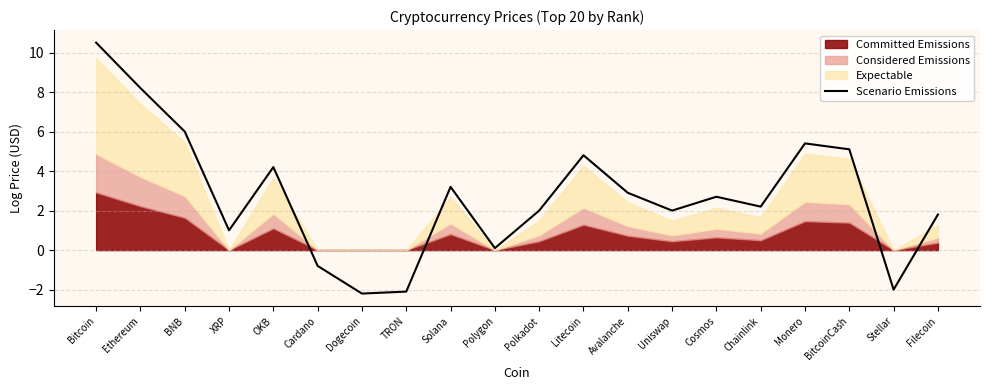

True or false: the data has more than 1 interior local peaks.

True